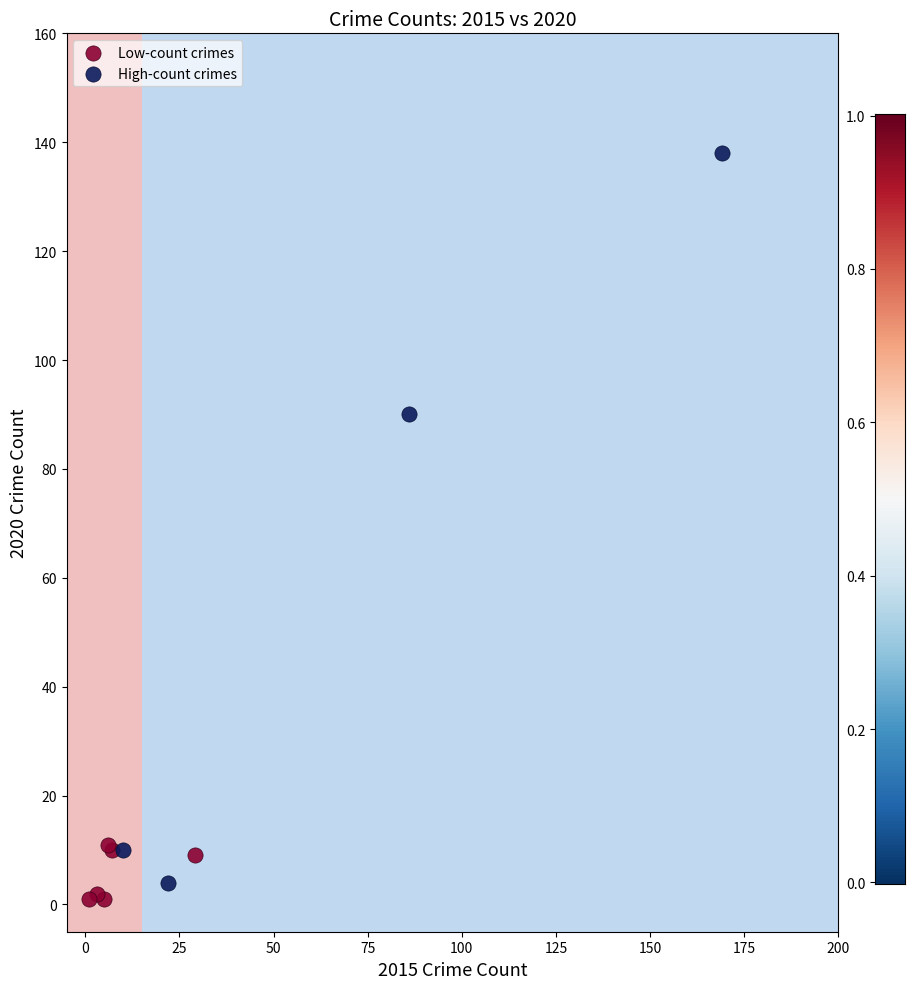

What are all the series names shown in the legend?

Low-count crimes, High-count crimes